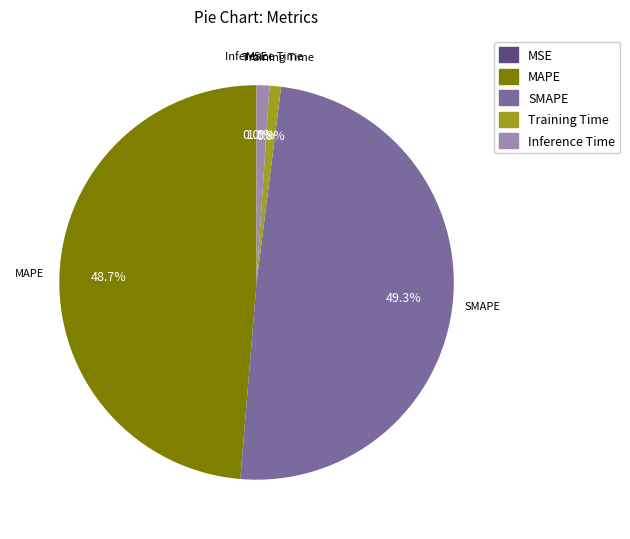

Approximately how many times larger is the value at SMAPE compared to MAPE?

1.0